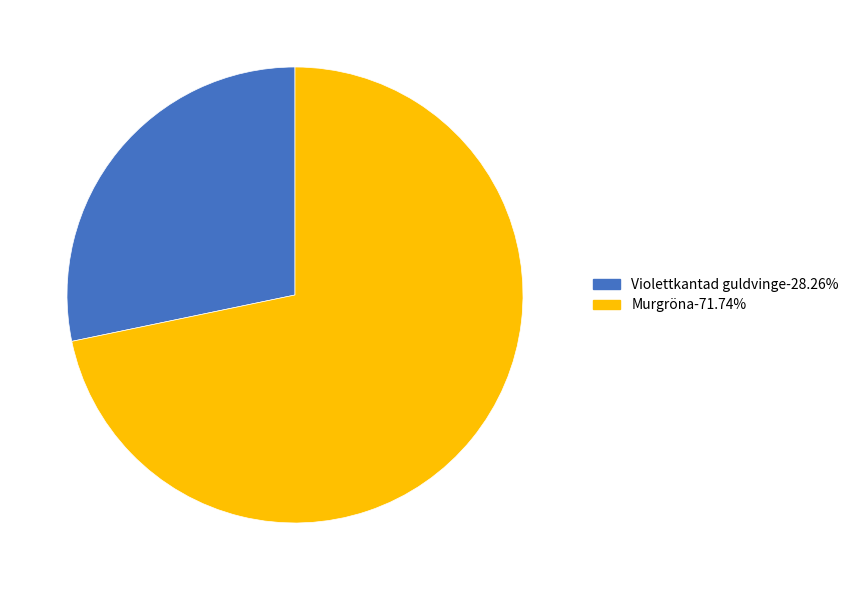

Is there a majority slice in this chart?

Yes